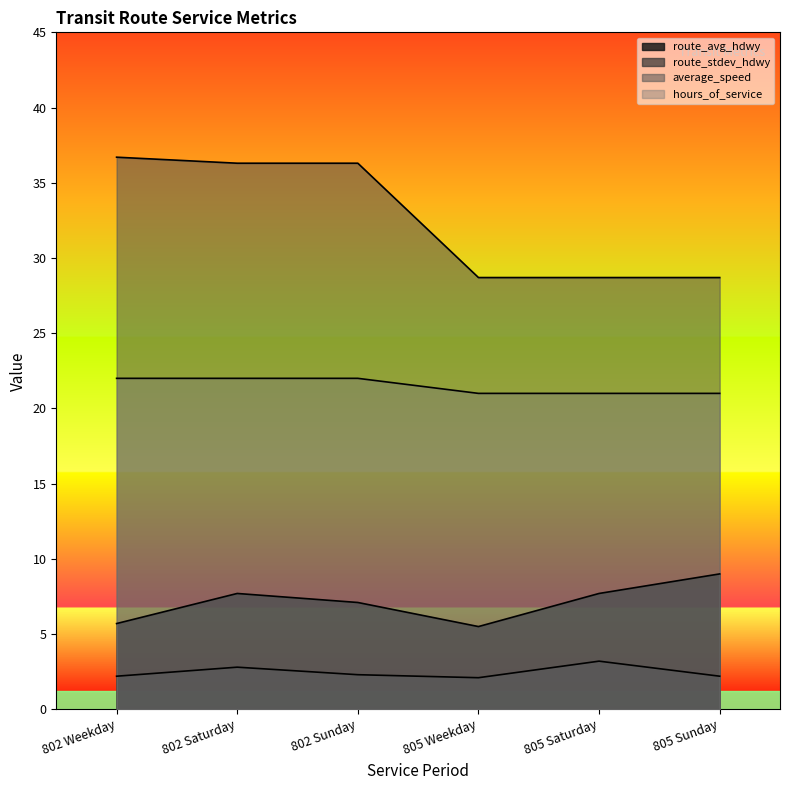

Reading left to right, extract all data points from this chart.

route_avg_hdwy: 5.7	7.7	7.1	5.5	7.7	9.0
route_stdev_hdwy: 2.2	2.8	2.3	2.1	3.2	2.2
average_speed: 36.7	36.3	36.3	28.7	28.7	28.7
hours_of_service: 22.0	22.0	22.0	21.0	21.0	21.0